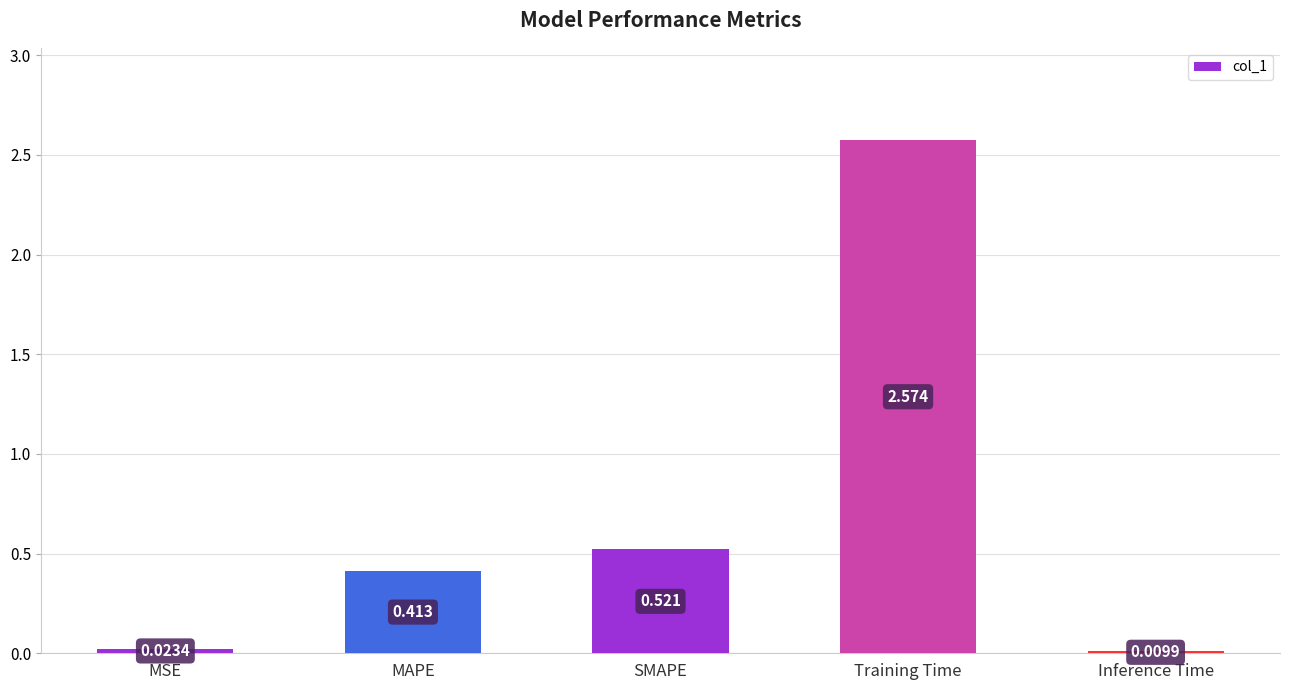

What is the label of the 5th bar from the right?

MSE